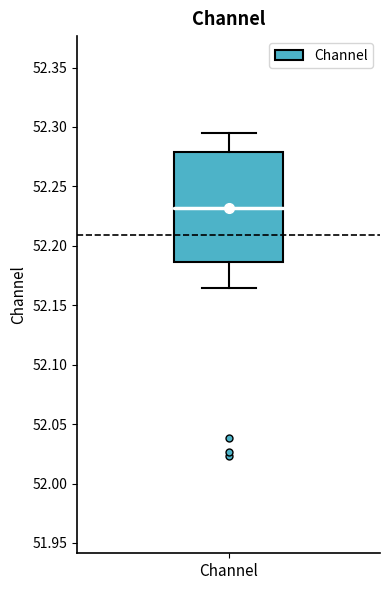

Where is the upper edge of the box for Channel on the y-axis? The values are not printed on the chart, so give them approximately, as read against the axis.

52.280